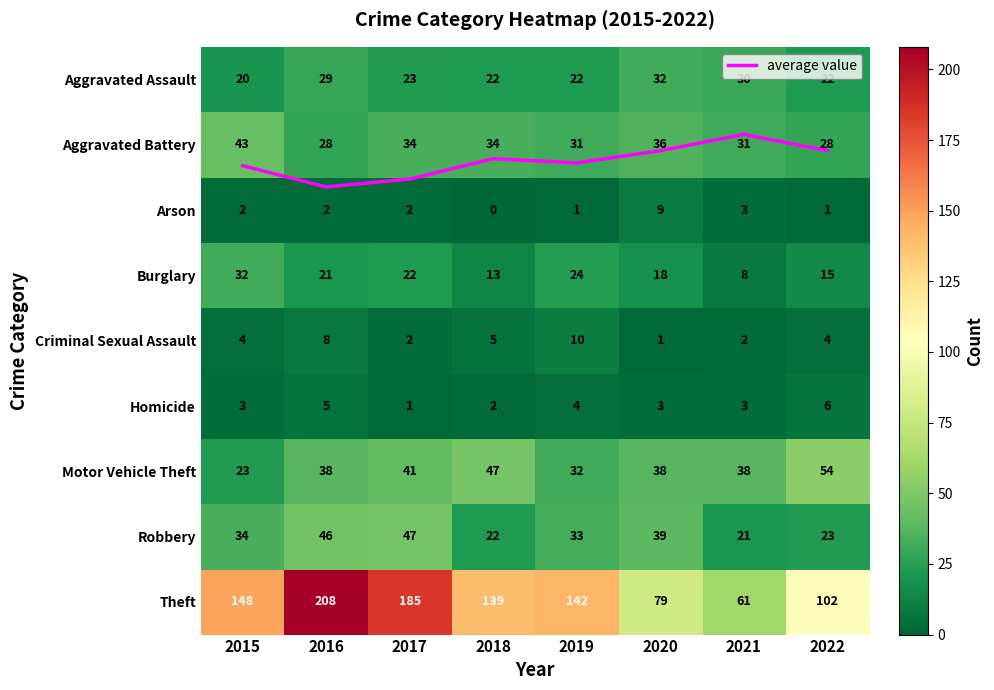

What is the sum of all Theft values?

1064.0